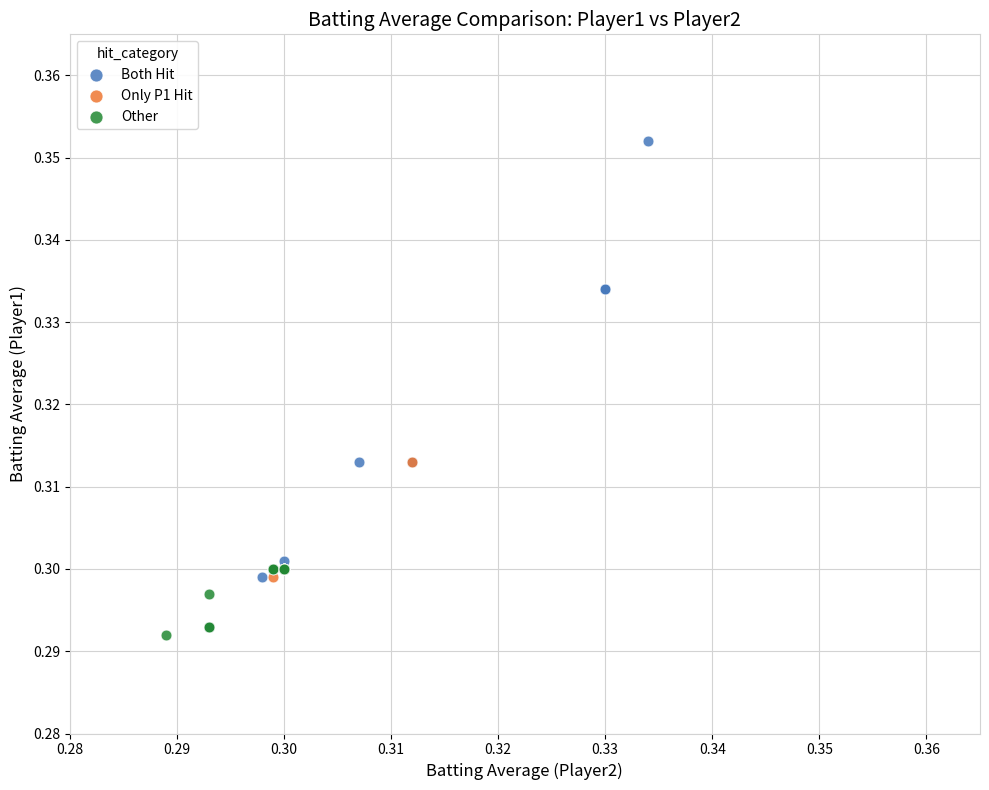

Which series reaches the maximum Y coordinate?

Both Hit